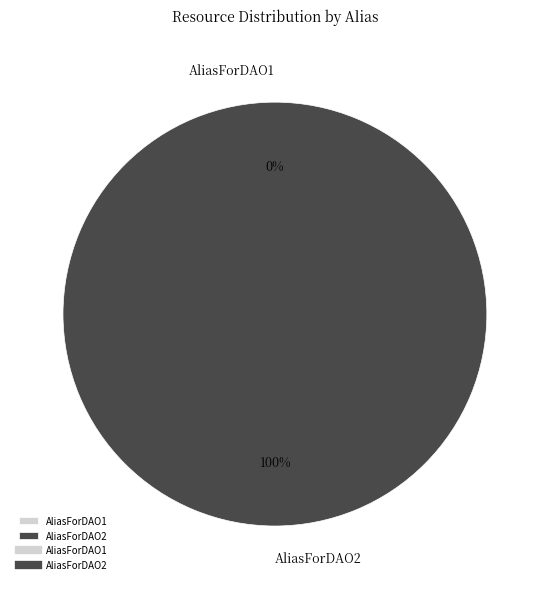

To the nearest percent, what is the difference between the AliasForDAO1 and AliasForDAO2 slice percentages?

100%